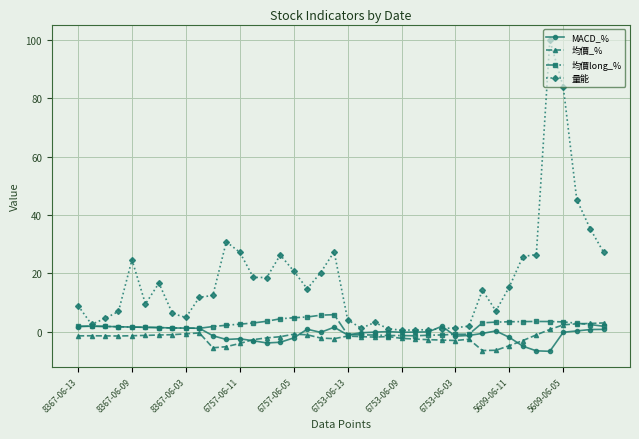

Which series has the largest total across all categories?

量能